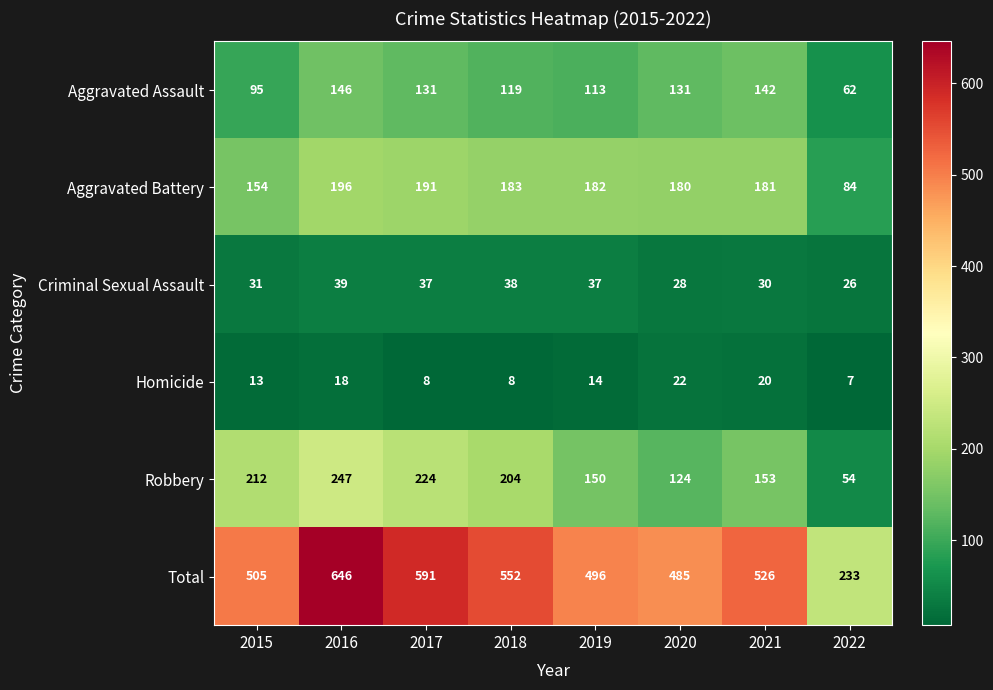

What is the total value across all series at 2017?

1182